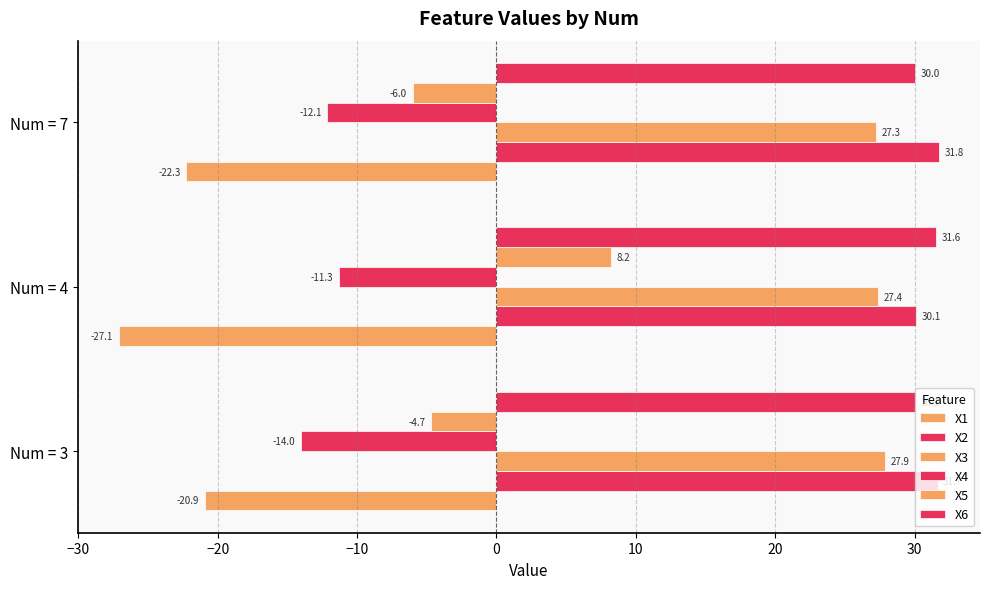

How many X3 values are between 27 and 28?

3